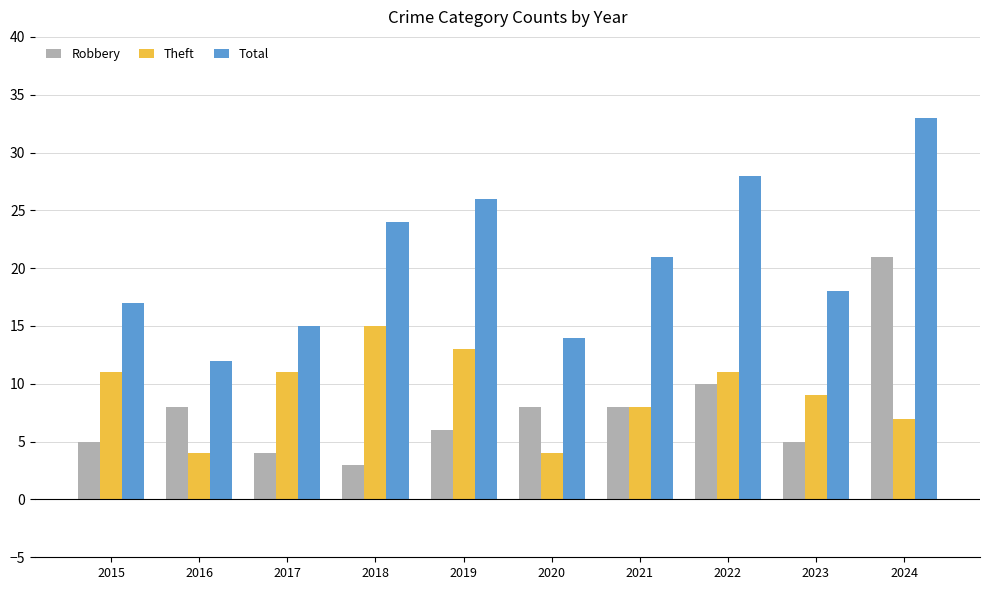

What are all the series names shown in the legend?

Robbery, Theft, Total